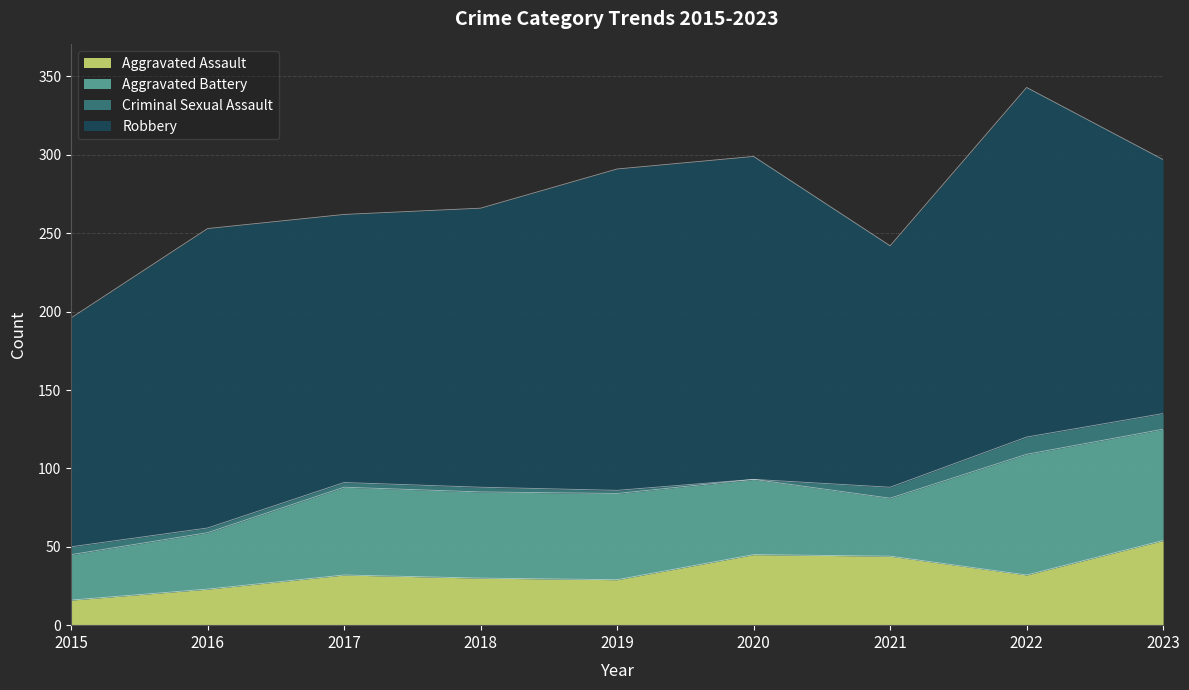

Reading left to right, what are all the values shown in this chart?

Aggravated Assault: 16	23	32	30	29	45	44	32	54
Aggravated Battery: 29	36	56	55	55	48	37	77	71
Criminal Sexual Assault: 5	3	3	3	2	0	7	11	10
Robbery: 146	191	171	178	205	206	154	223	162